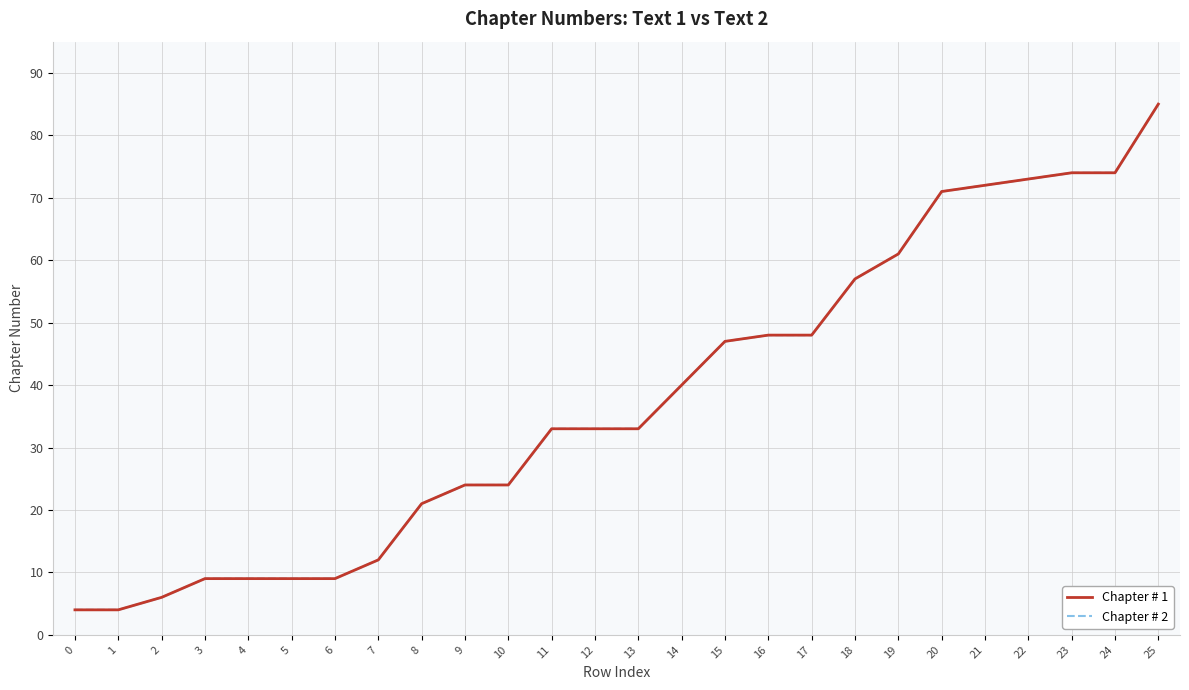

What is the lowest value of the Chapter # 1 series?

4